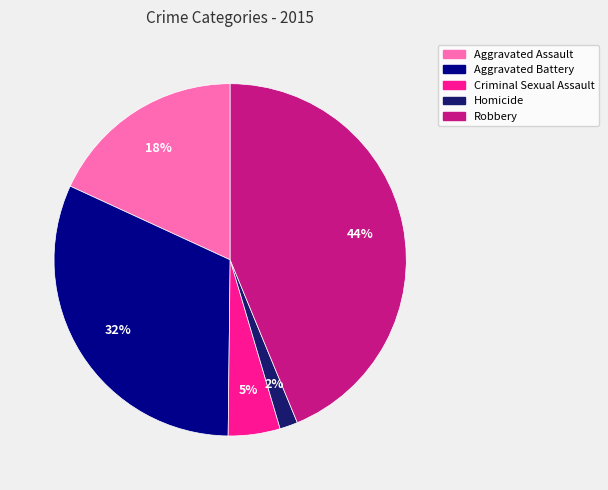

Between Aggravated Assault and Criminal Sexual Assault, which is larger?

Aggravated Assault